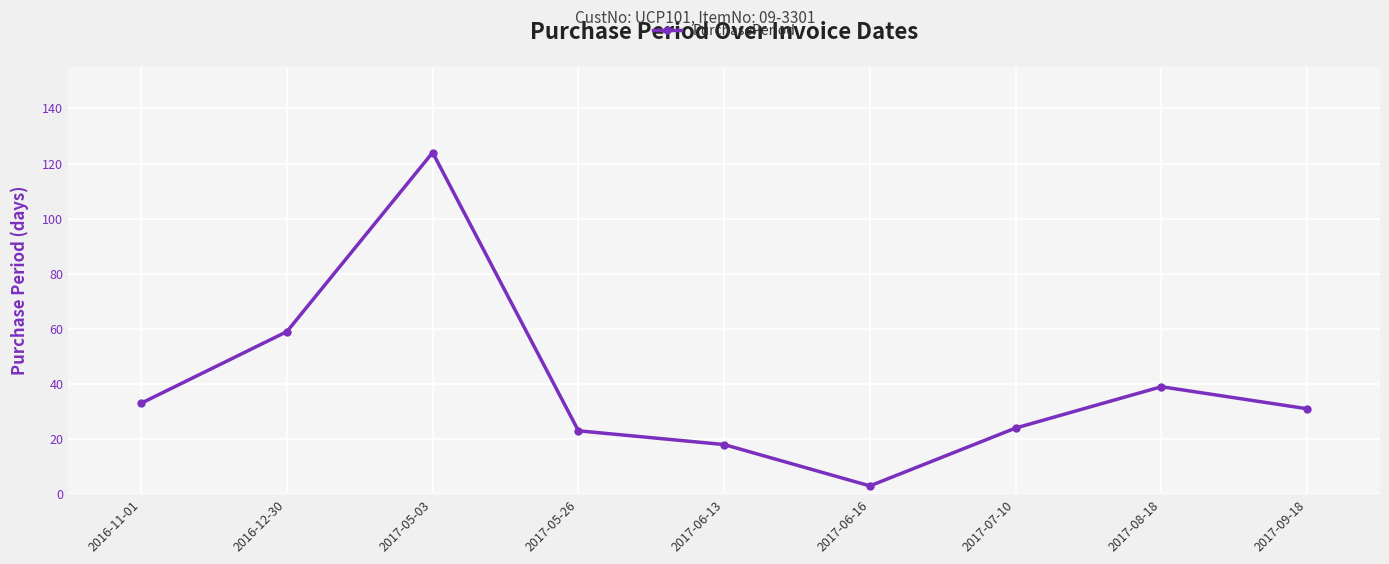

What is the maximum value shown in the chart?

124